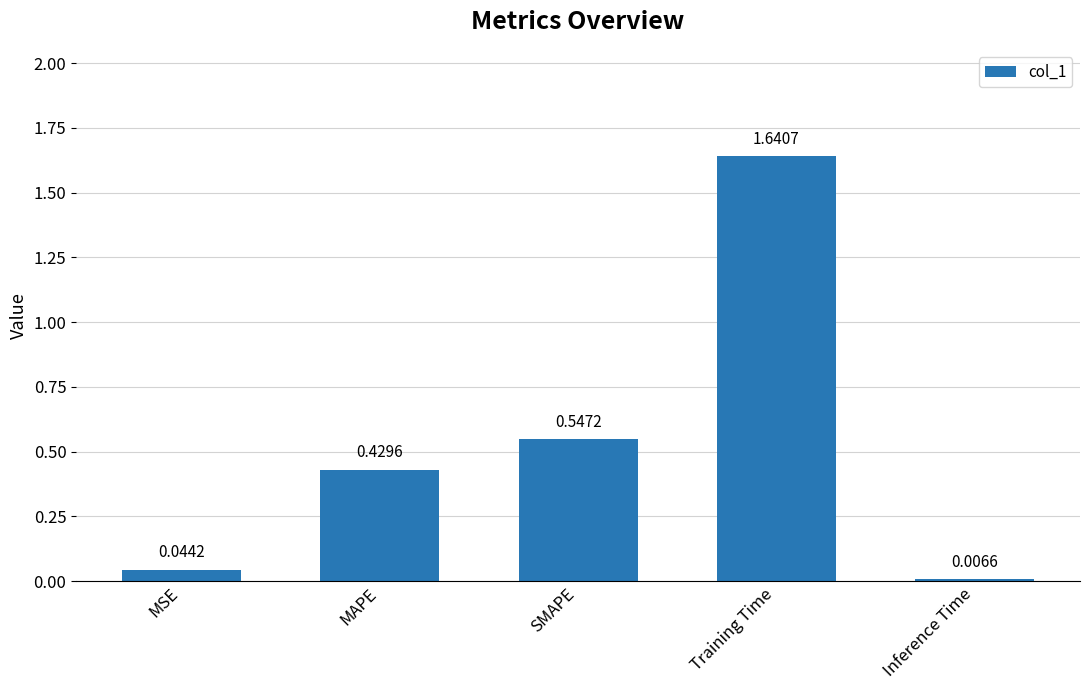

Rank the categories by value from lowest to highest.

Inference Time, MSE, MAPE, SMAPE, Training Time